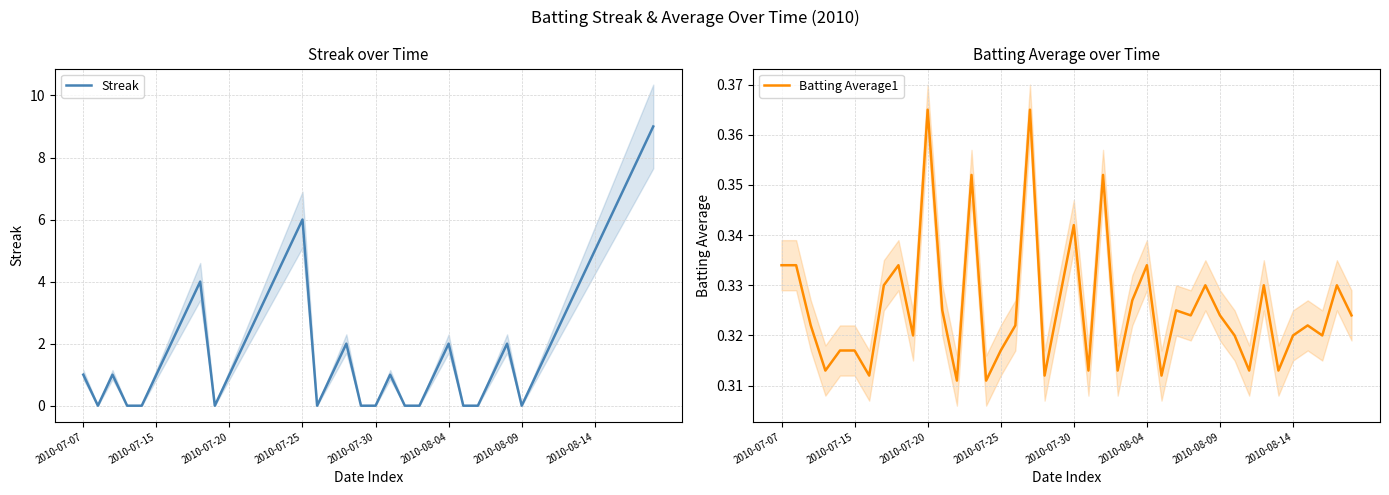

What are all the series names shown in the legend?

Streak, Batting Average1